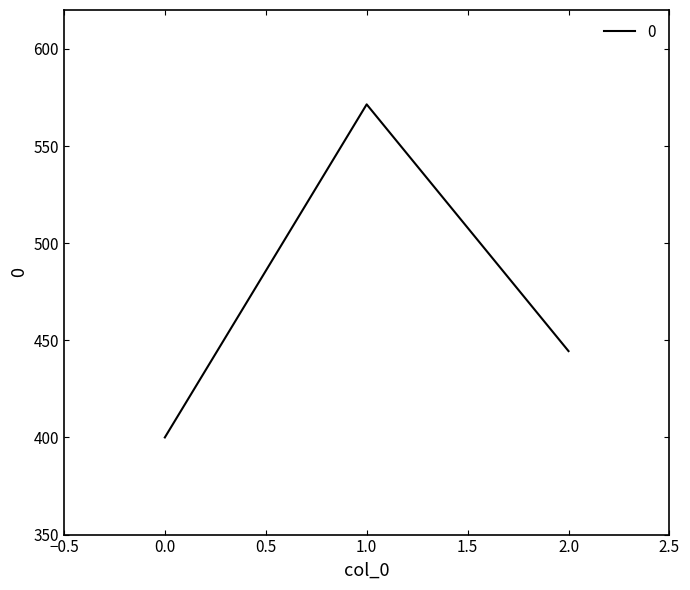

How many categories are shown in the chart?

3